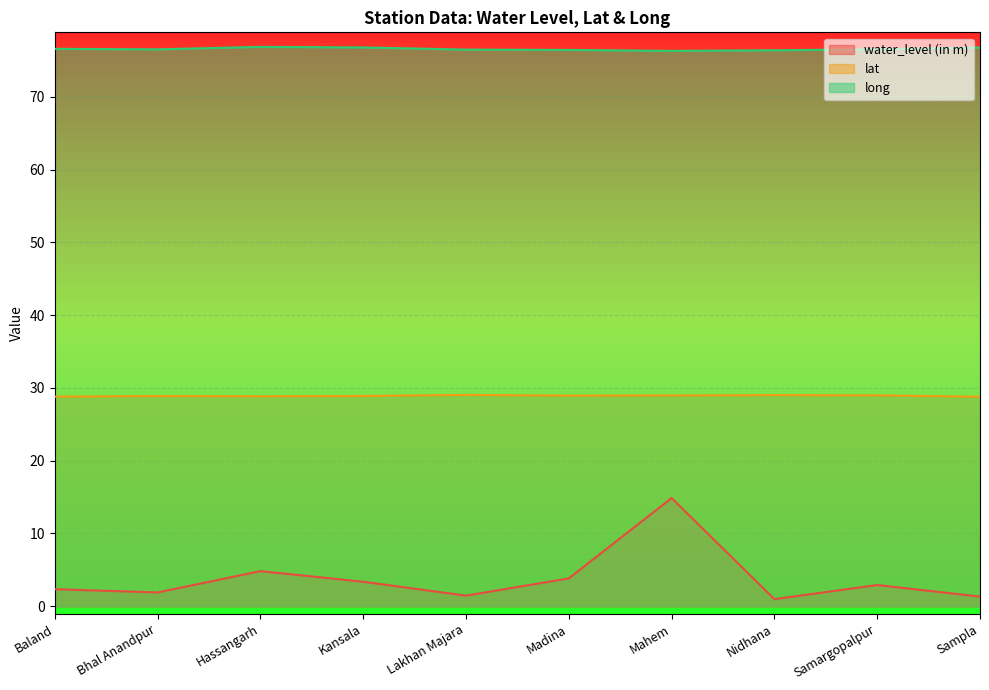

At how many categories does at least one series exceed 8?

10